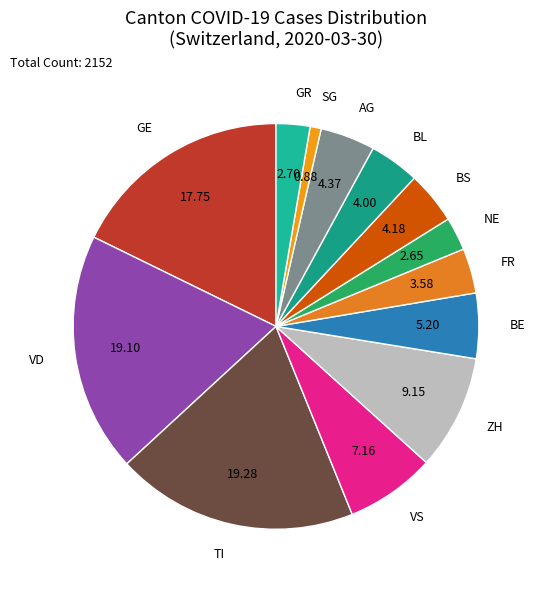

What is the smallest slice in the pie chart?

SG